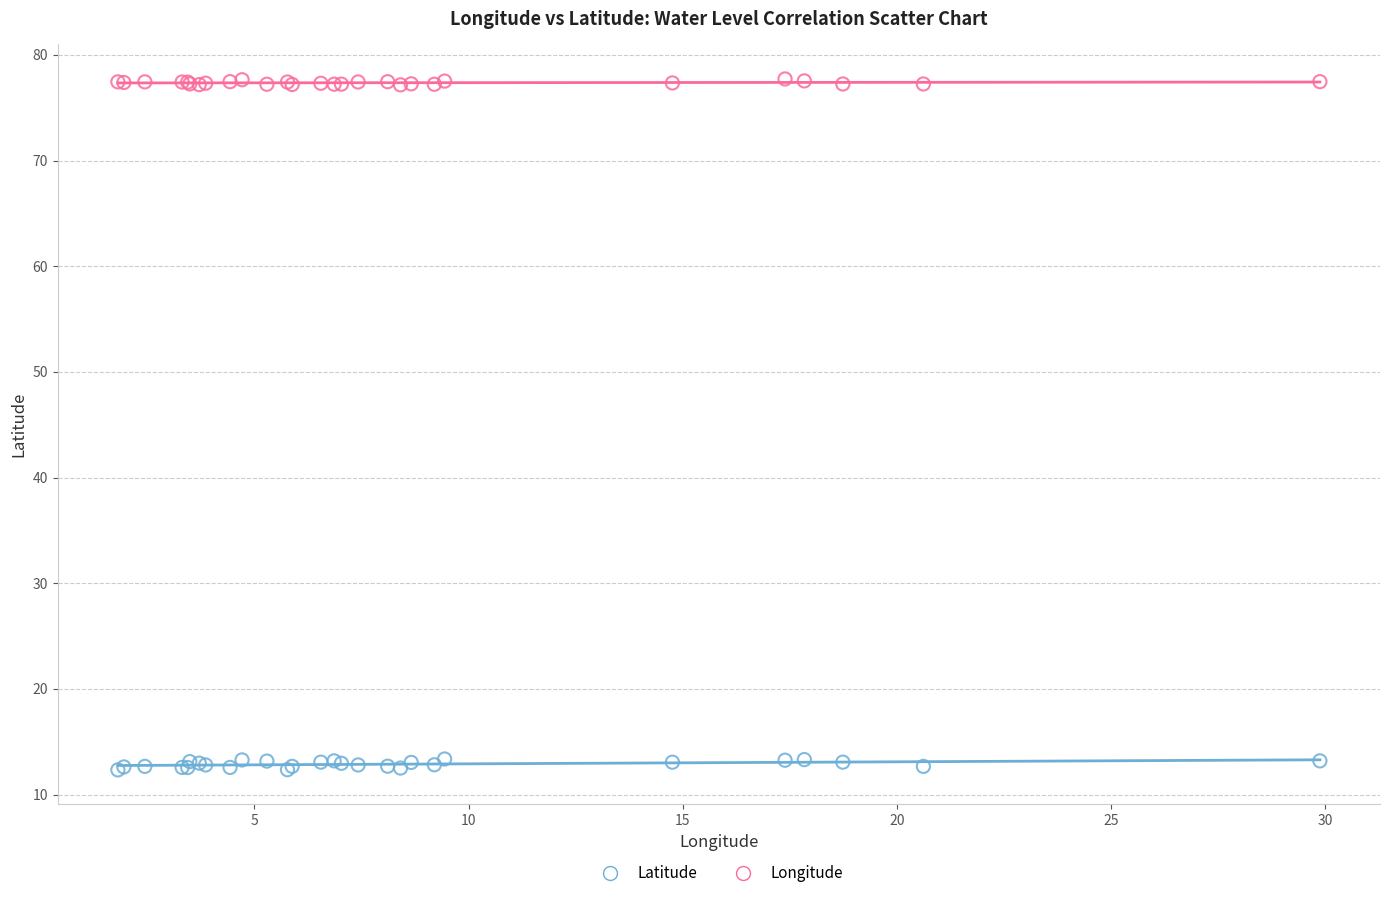

What are all the series names shown in the legend?

Latitude, Longitude